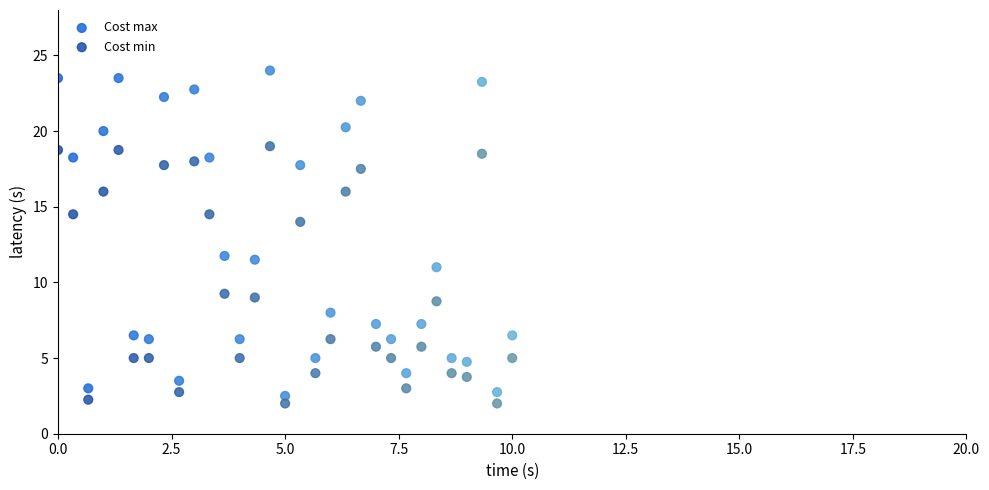

What is the X range (max minus min) for the scatter plot?

10.0